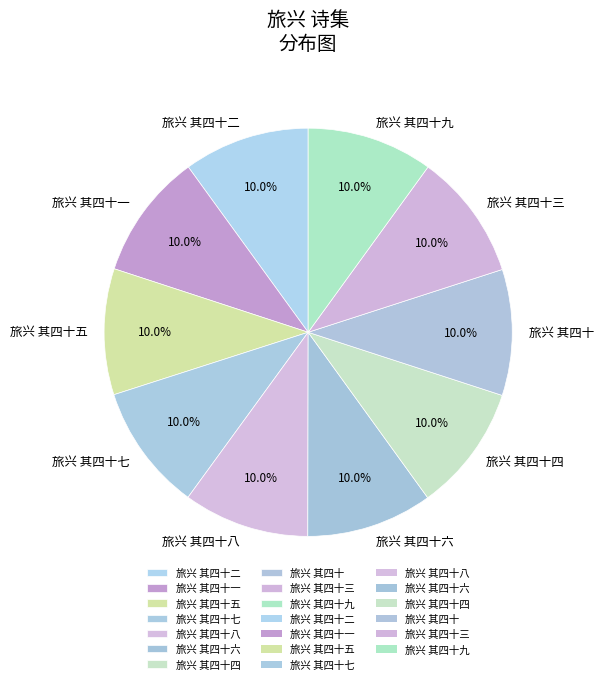

Combined, do 旅兴 其四十六 and 旅兴 其四十八 account for over 50%?

No